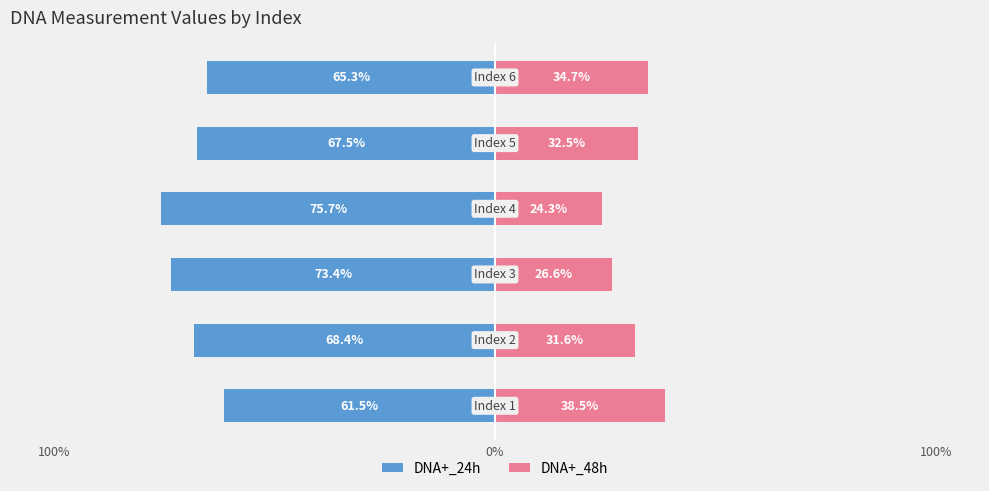

The DNA+_48h series shows 45.7 at 4. True or false?

False